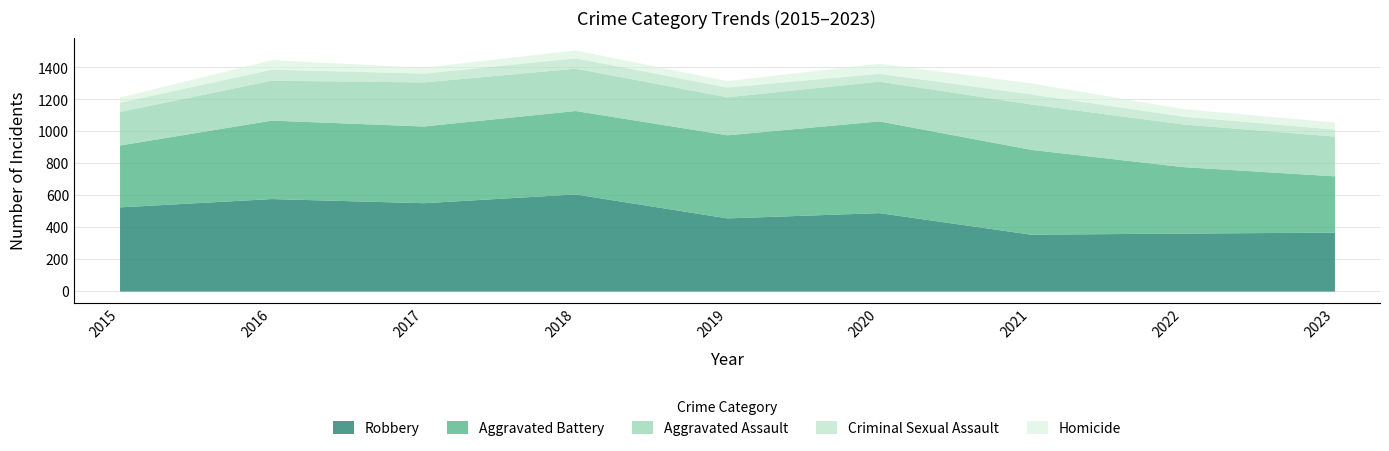

True or false: Aggravated Assault and Aggravated Battery intersect in this chart.

False